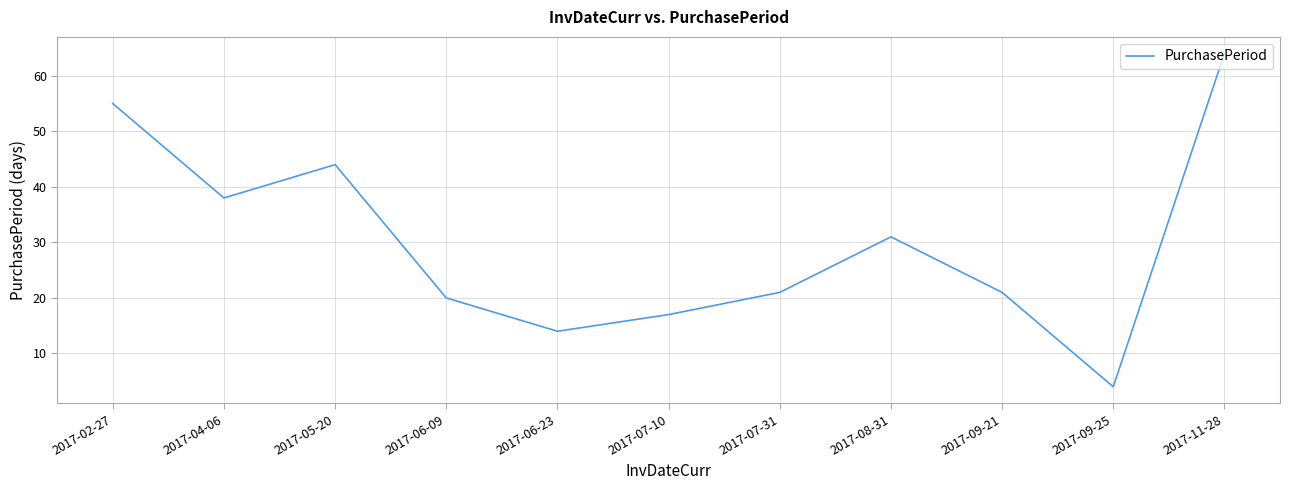

Is it true that the value at 2017-05-20 is 44?

True